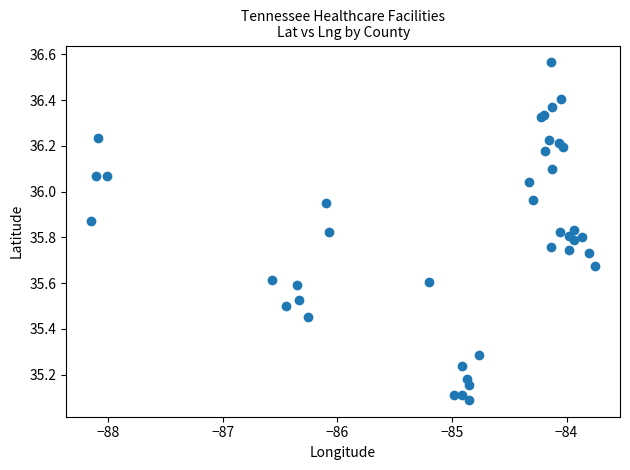

What Y value in the scatter plot is closest to 35?

35.1